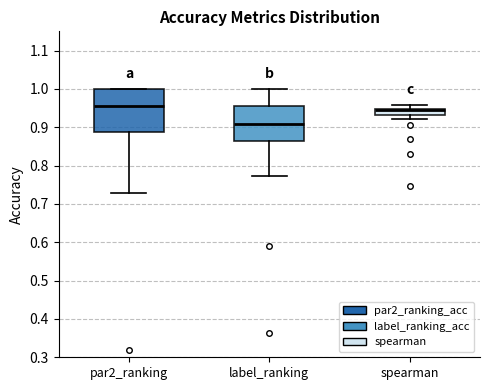

Reading left to right, transcribe this box plot: for each box, give where its median line is, the range the box spans, and where its two whiskers end, as read against the y-axis. The values are not printed on the chart, so give them approximately, as read against the axis.

par2_ranking: median 0.95, box 0.89 to 1.00, whiskers 0.73 to 1.00
label_ranking: median 0.91, box 0.86 to 0.95, whiskers 0.77 to 1.00
spearman: median 0.94, box 0.93 to 0.95, whiskers 0.92 to 0.96